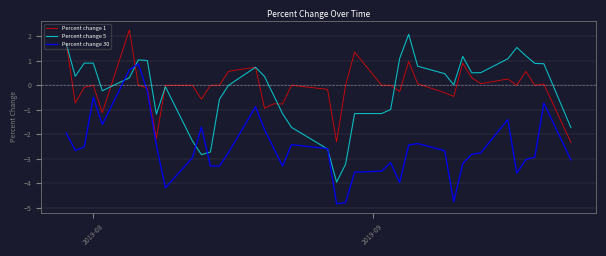

What is the minimum value for Percent change 5?

-4.0